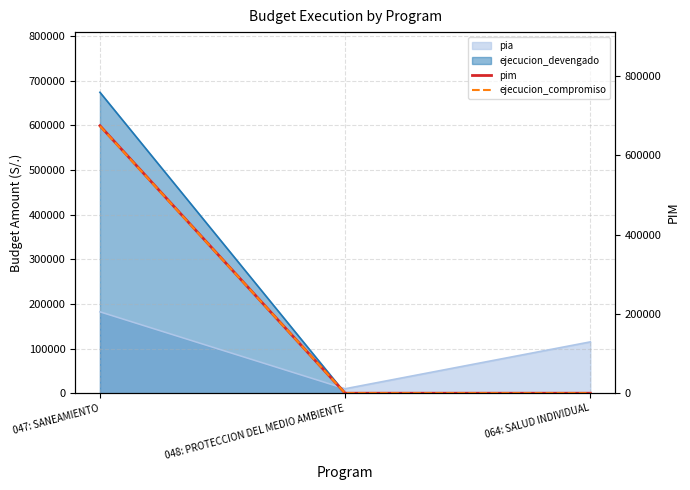

Which series has the largest total across all categories?

pim